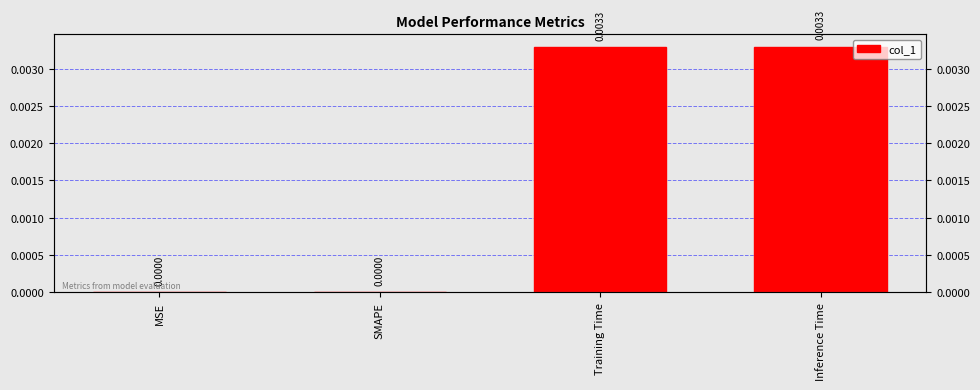

Is it true that the value at SMAPE is 0.0?

True